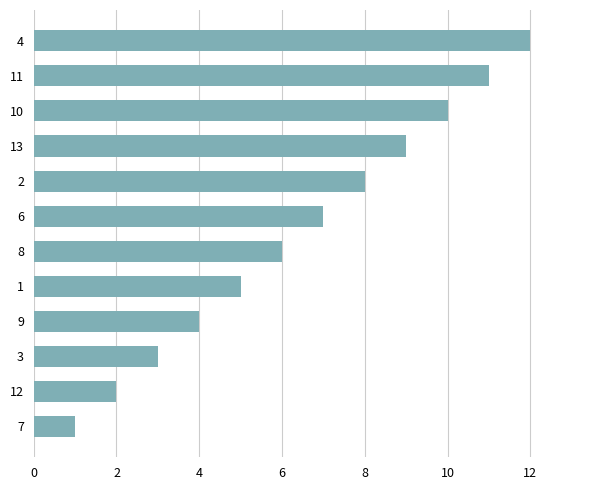

True or false: the data shows 8 at 2.

True